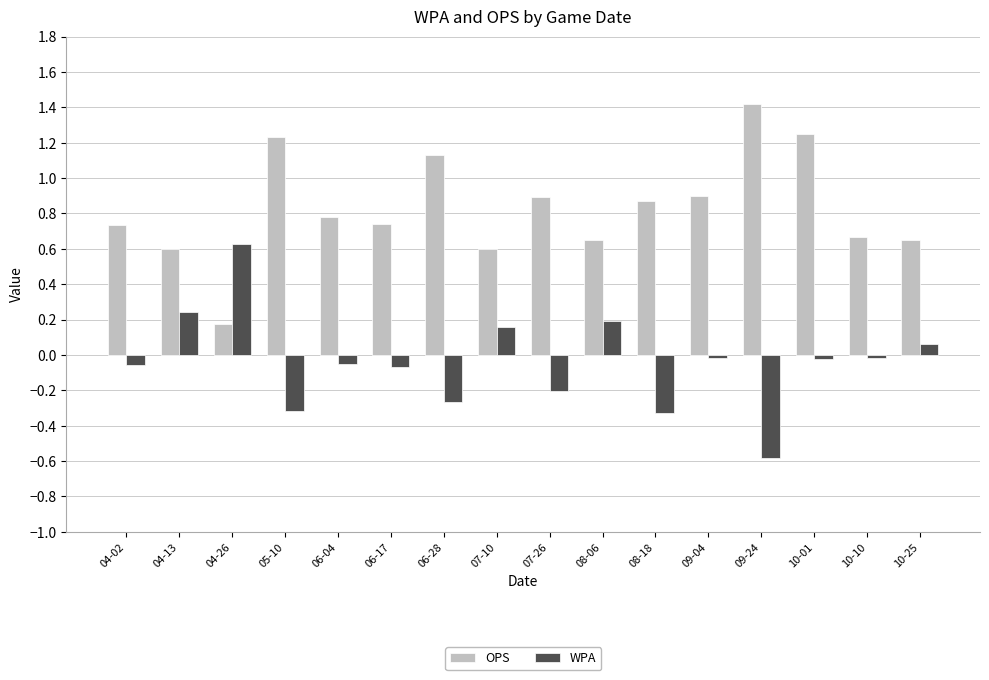

How many categories are shown in the chart?

16